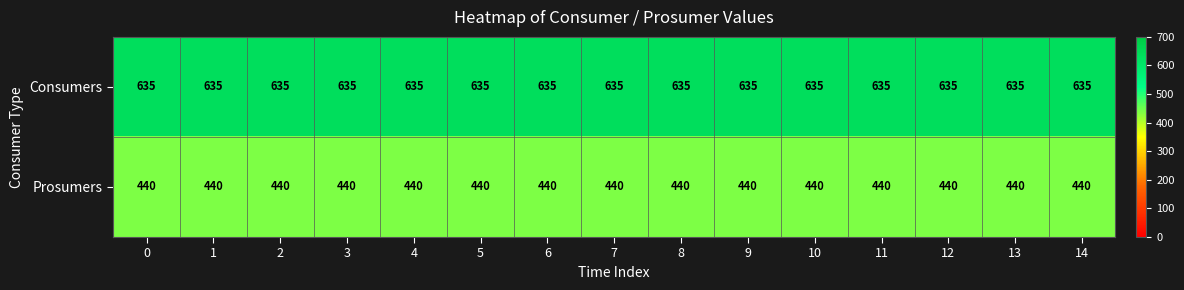

The Consumers series shows 288 at 4. True or false?

False